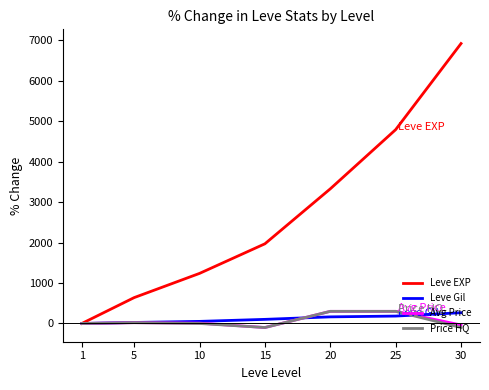

Which category has the highest value in the Leve Gil series?

30